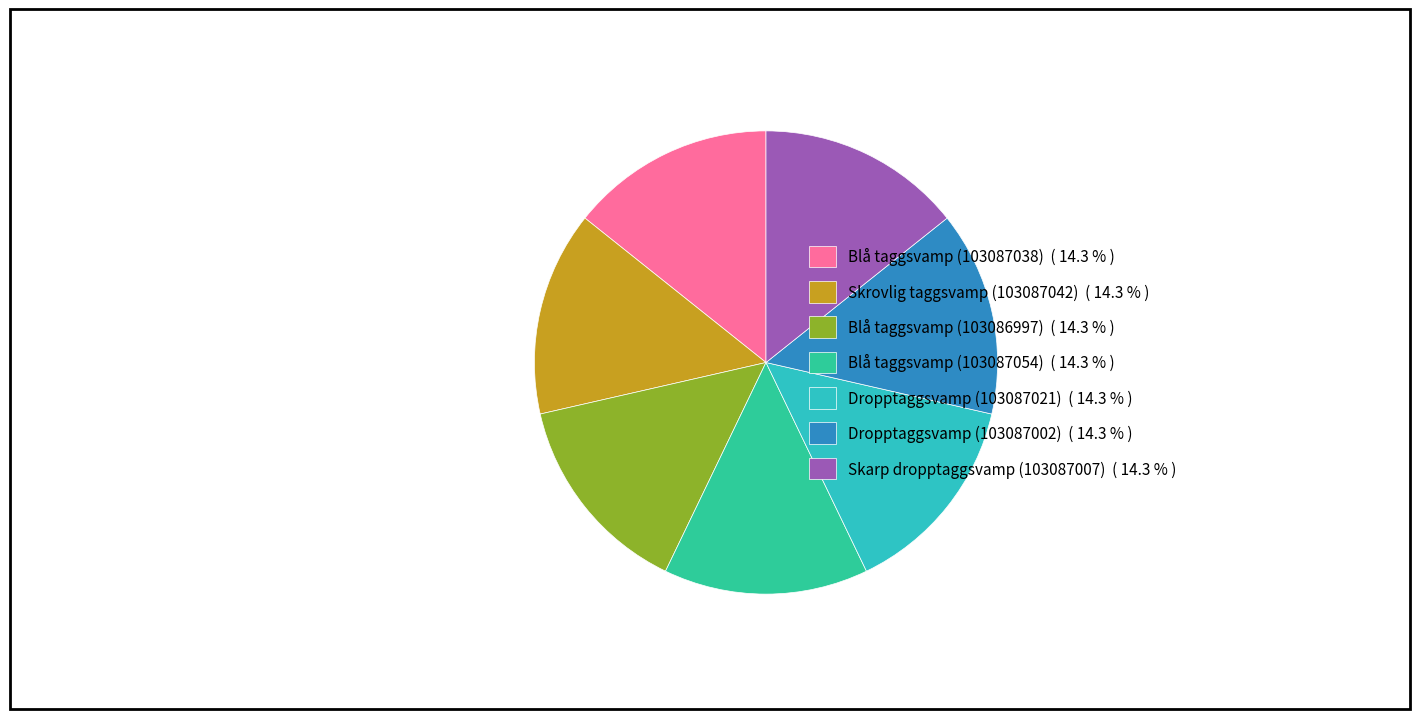

Does Dropptaggsvamp (103087021) represent more than half of the total?

No